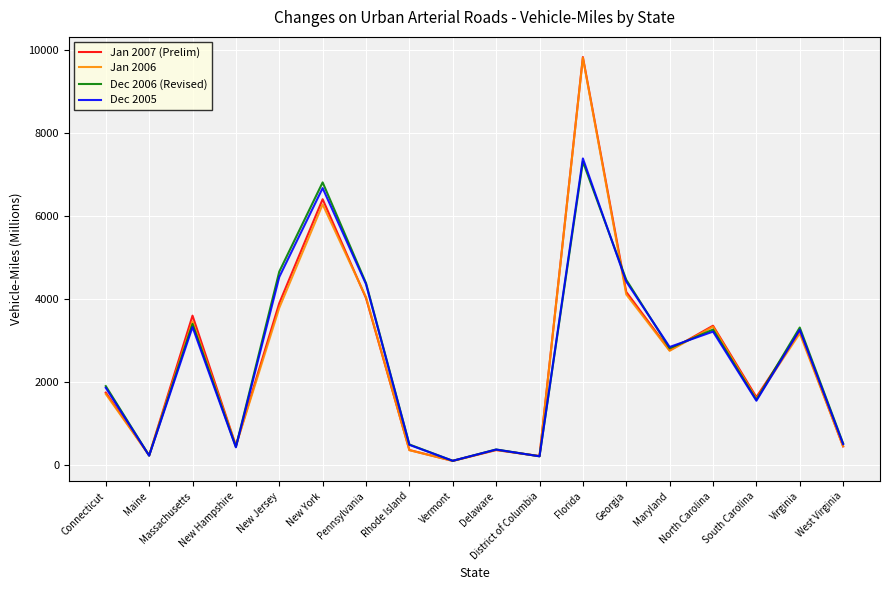

What are all the series names shown in the legend?

Jan 2007 (Prelim), Jan 2006, Dec 2006 (Revised), Dec 2005